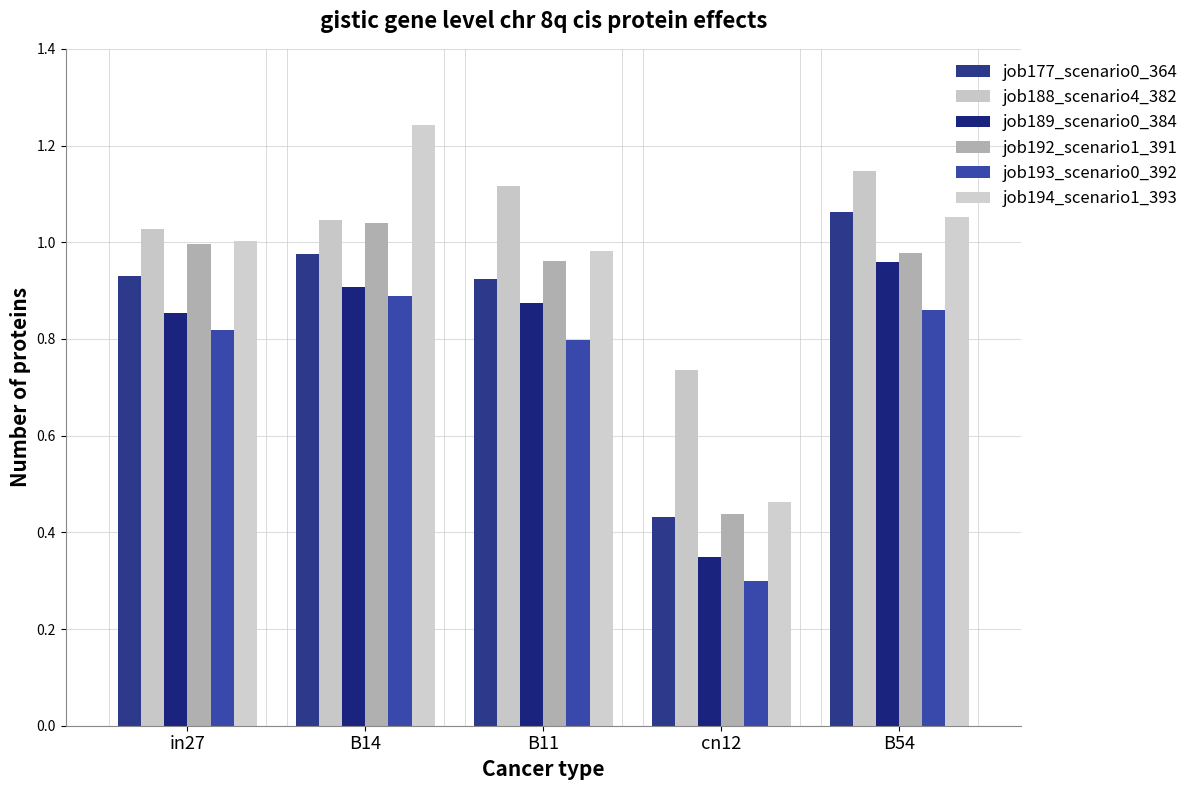

How many values in the job188_scenario4_382 series are below 1?

1